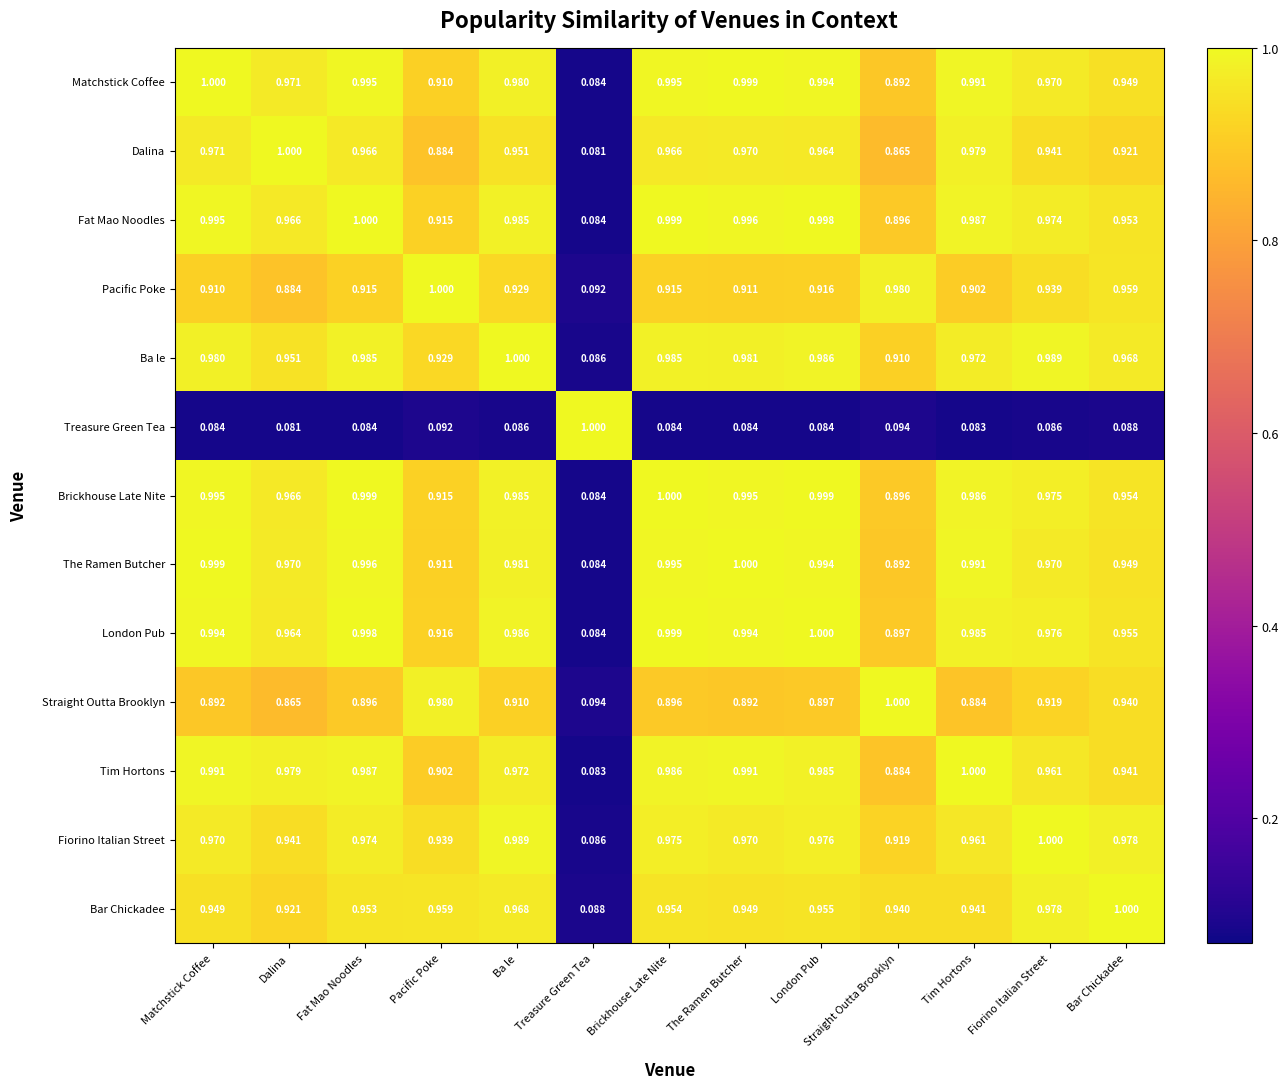

At which label does Matchstick Coffee reach its peak?

Matchstick Coffee